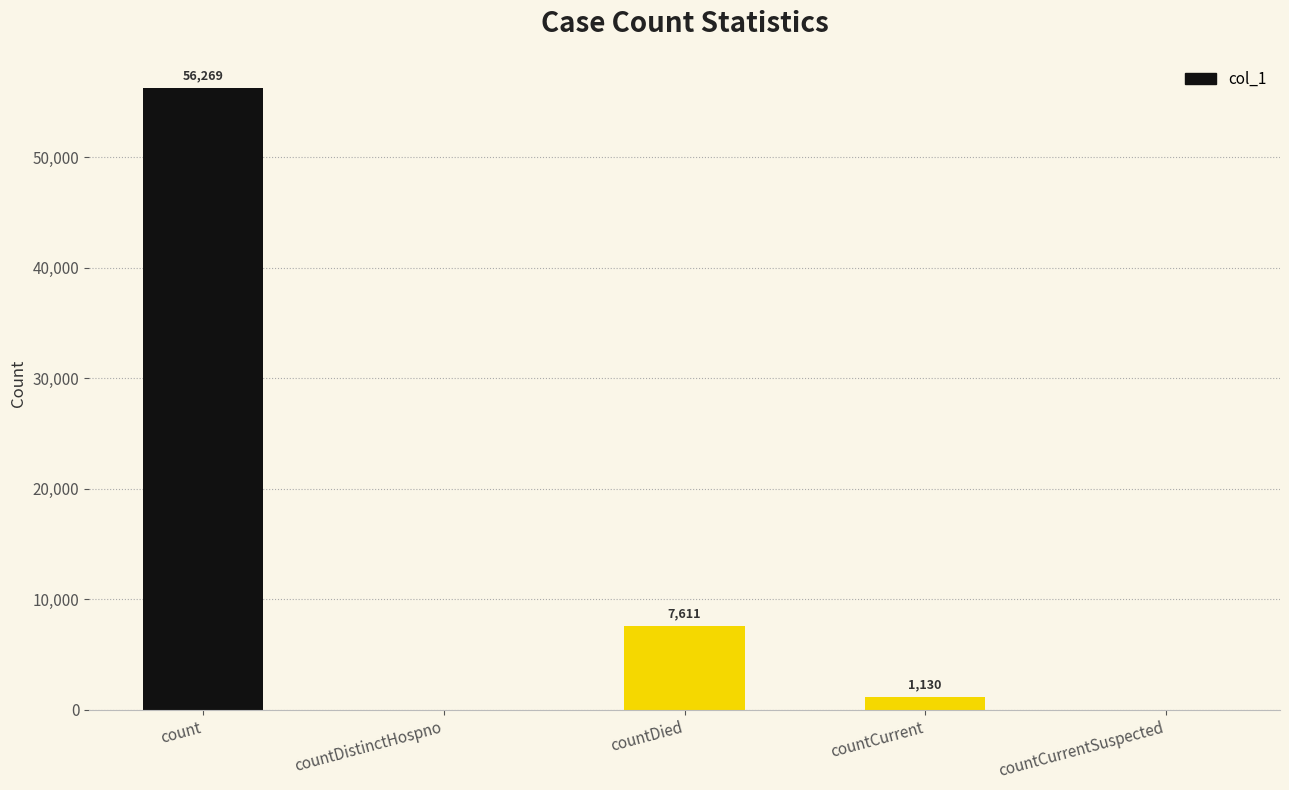

What is the sum of the values at countCurrentSuspected and countCurrent?

1130